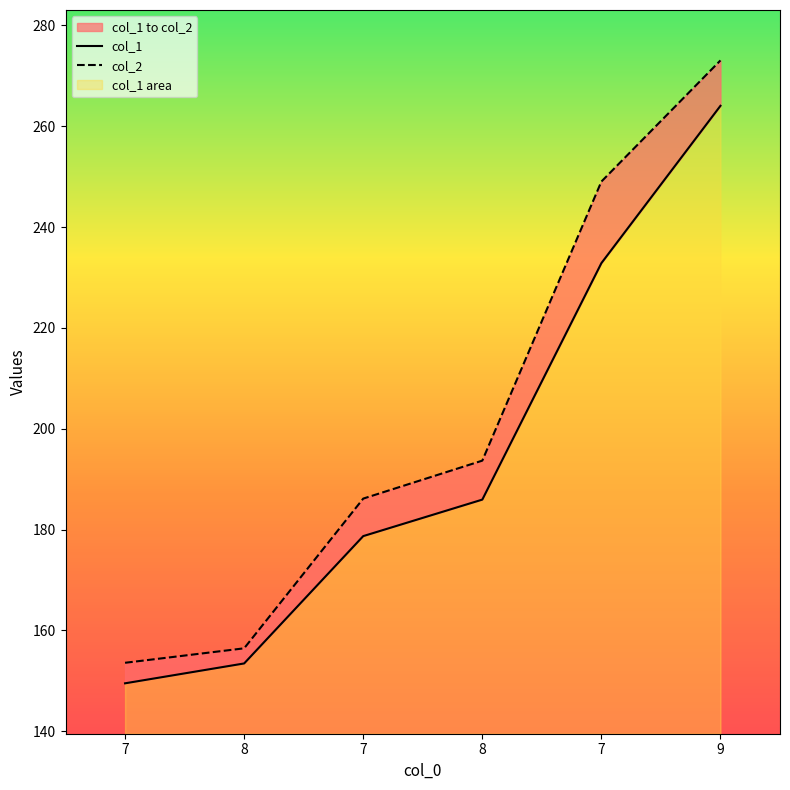

Read the col_2 value at 7.

186.2